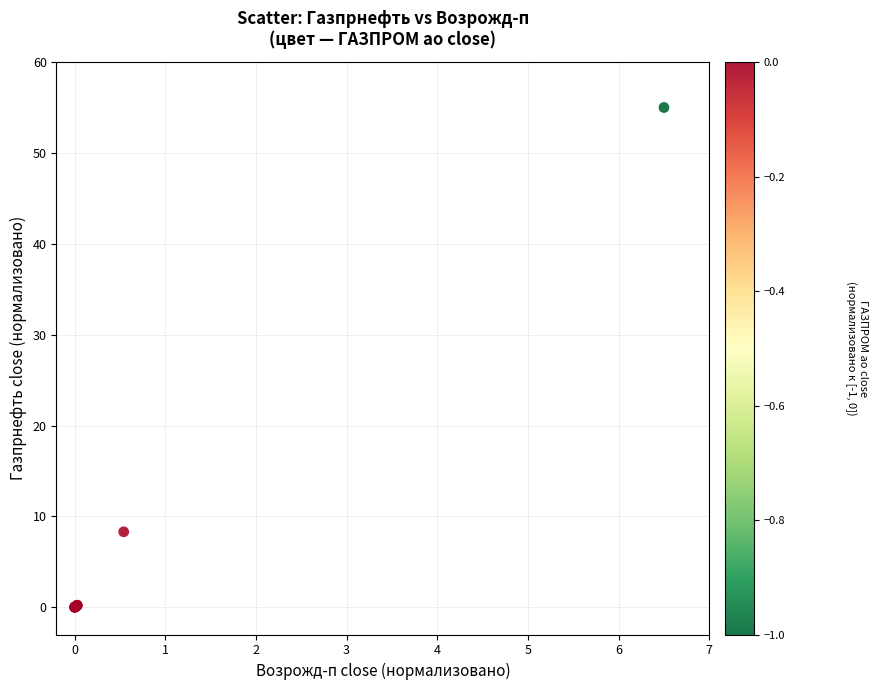

What Y value in the scatter plot is closest to 27?

8.3